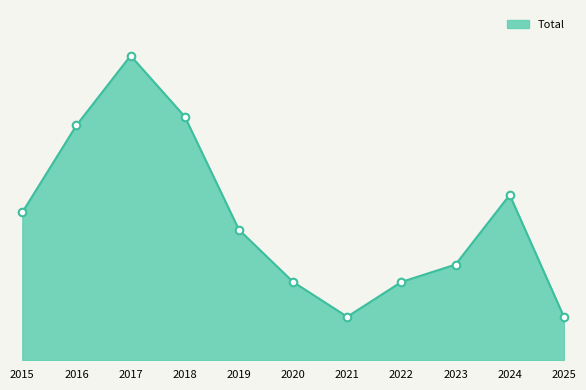

Is this an area chart (filled region under the line)?

Yes